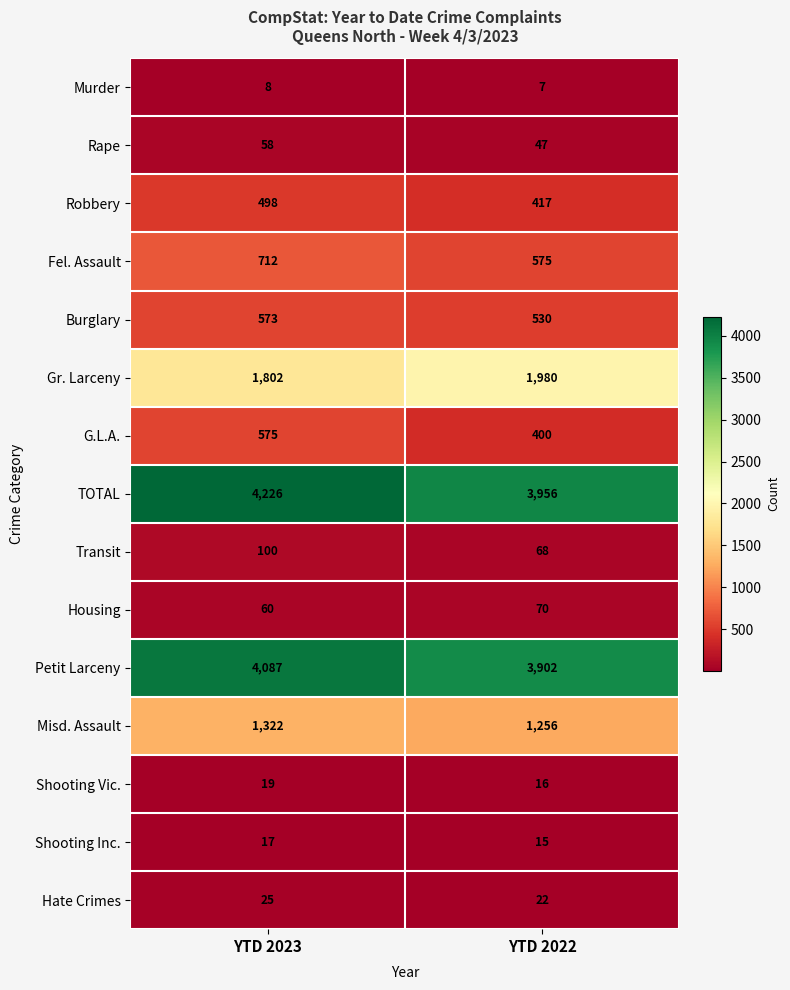

What is the smallest value displayed?

7